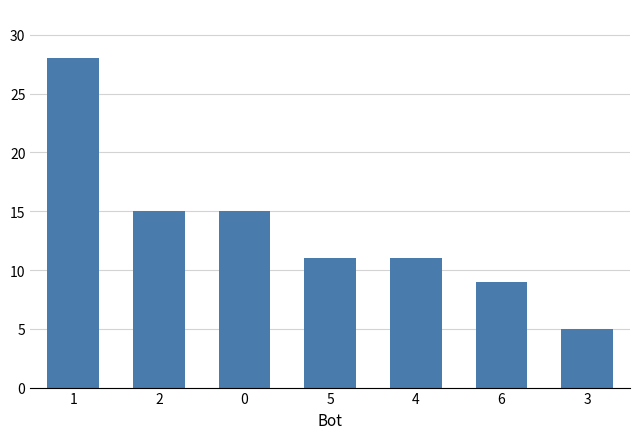

What is the ratio of the value at 6 to the value at 2?

0.6